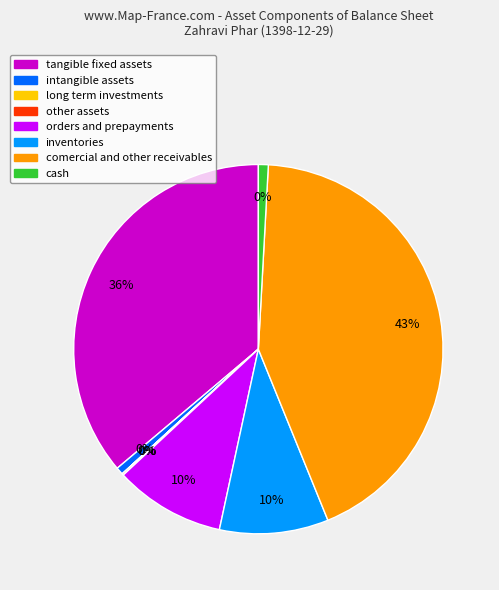

Does any single category account for the majority?

No